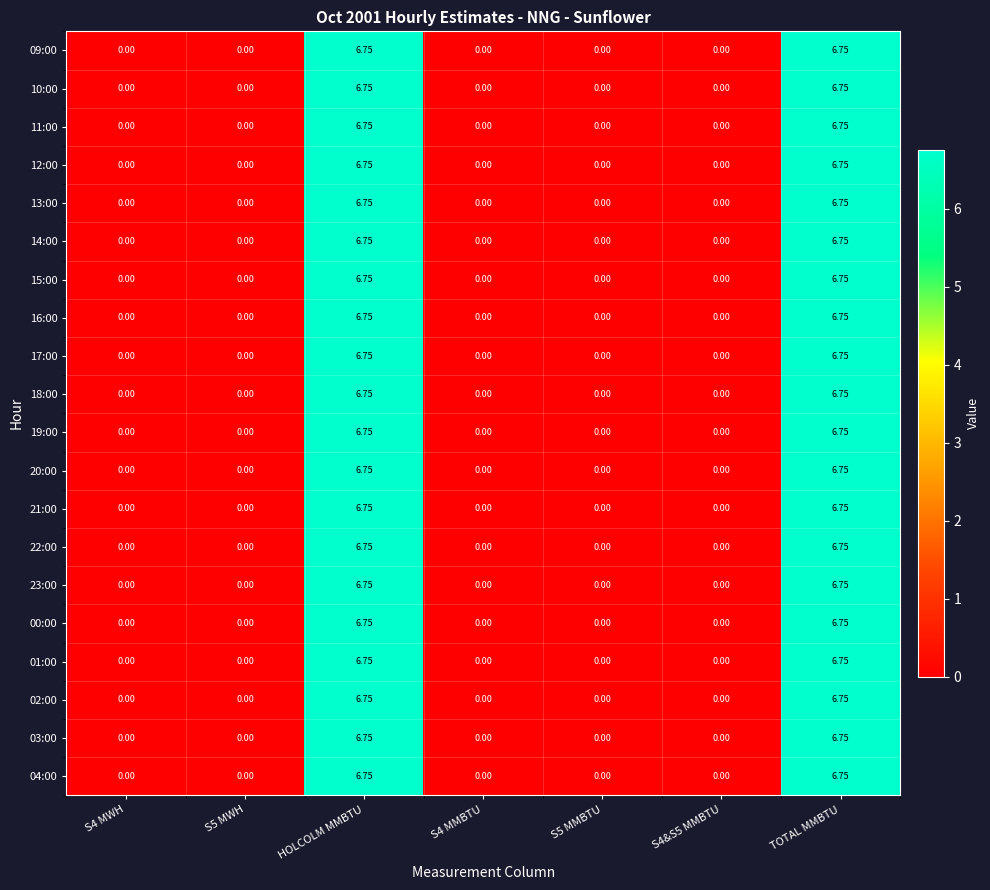

Which series has the largest range (max minus min)?

09:00